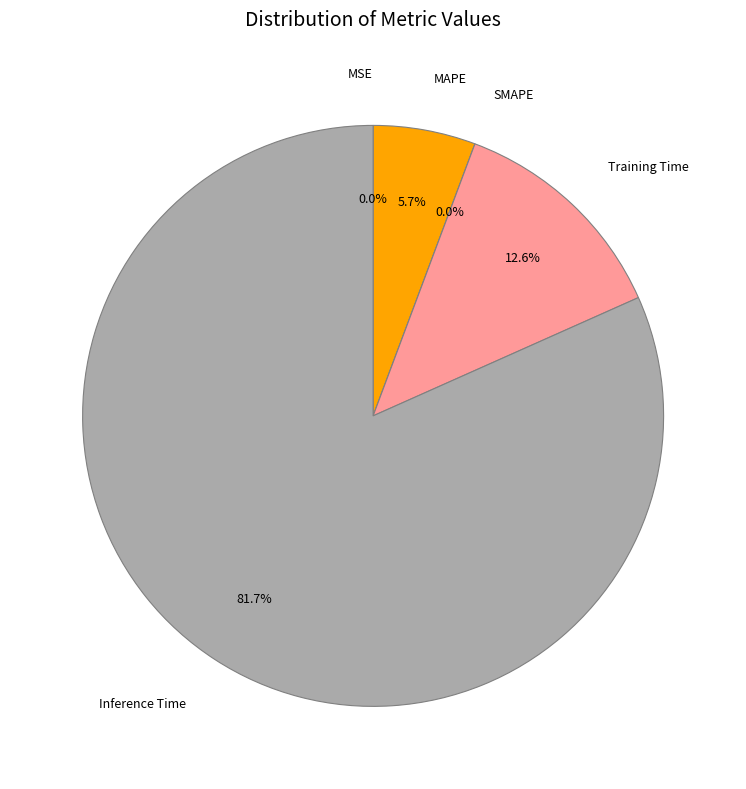

Rank the categories by value from lowest to highest.

SMAPE, MSE, MAPE, Training Time, Inference Time